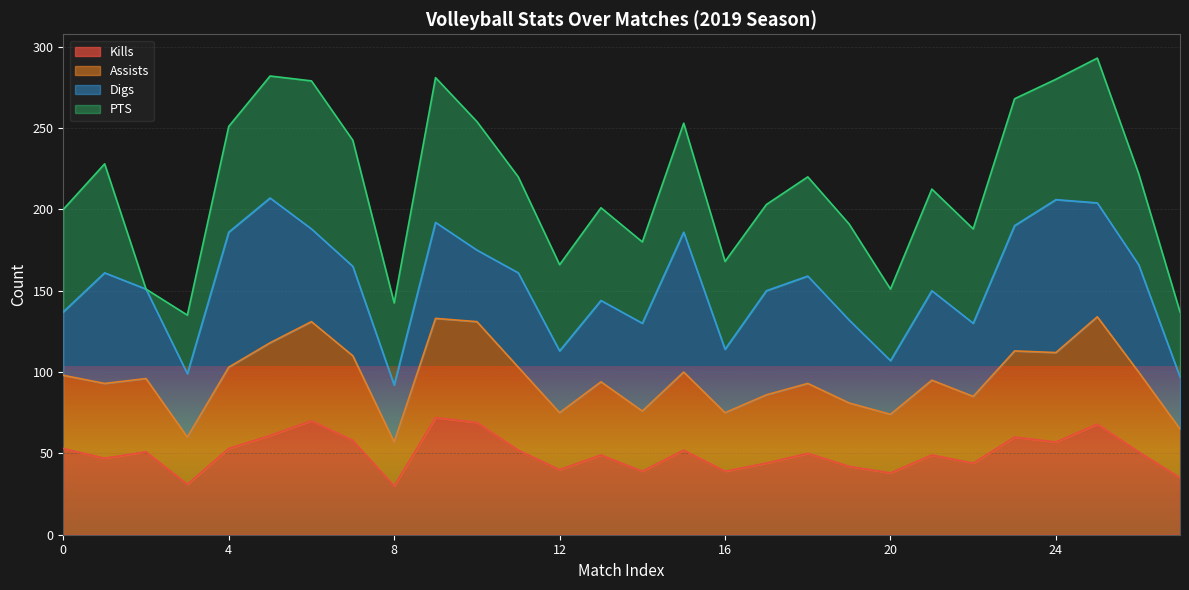

What is the total value across all series at 8?

142.5